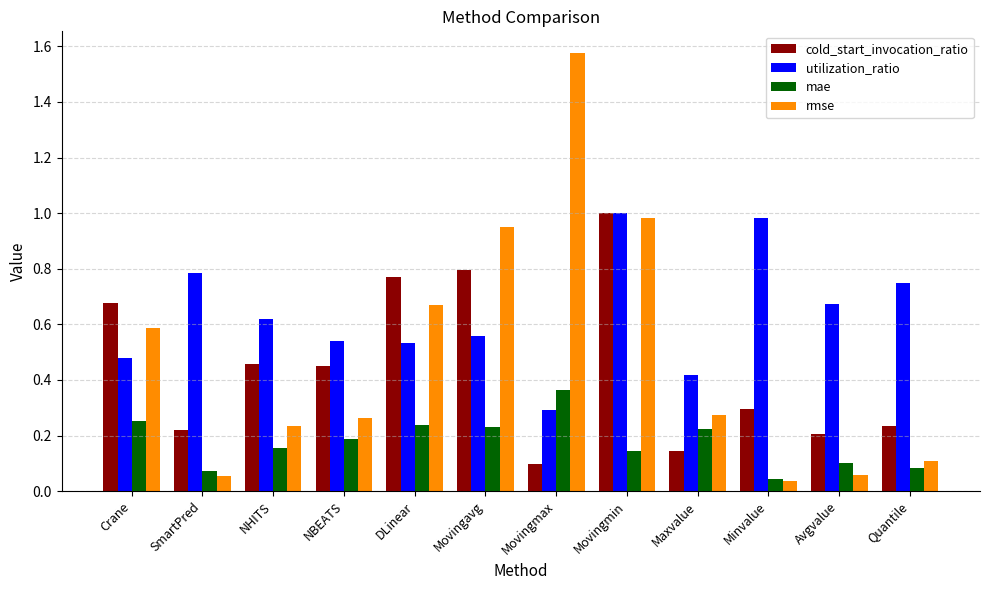

The rmse series shows 0.1 at NHITS. True or false?

False